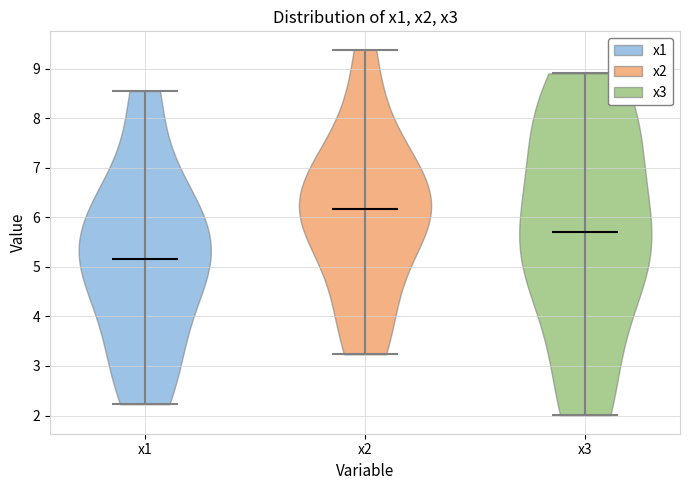

What is the lowest point the violin for x2 reaches on the y-axis? The values are not printed on the chart, so give them approximately, as read against the axis.

3.2